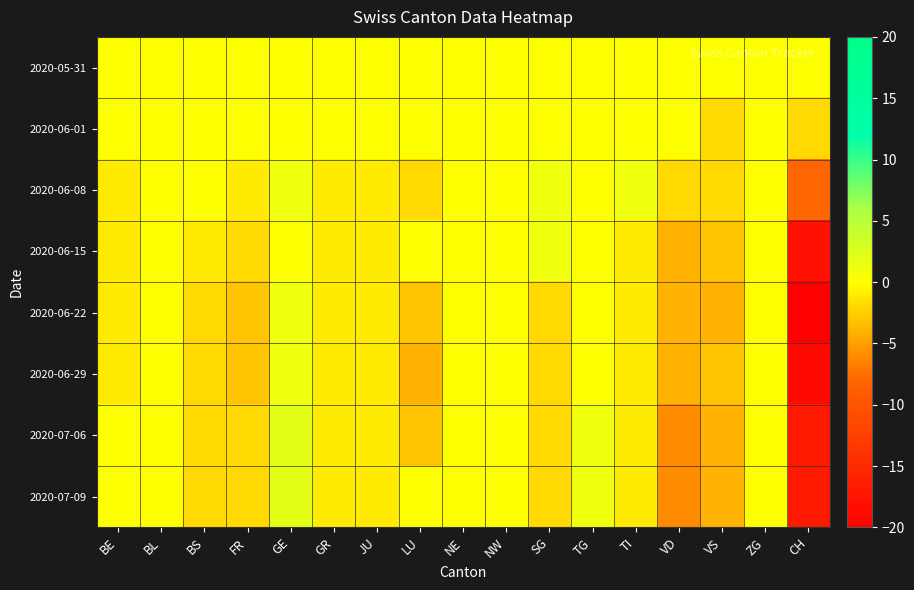

At which category does the chart reach its minimum across all series?

CH